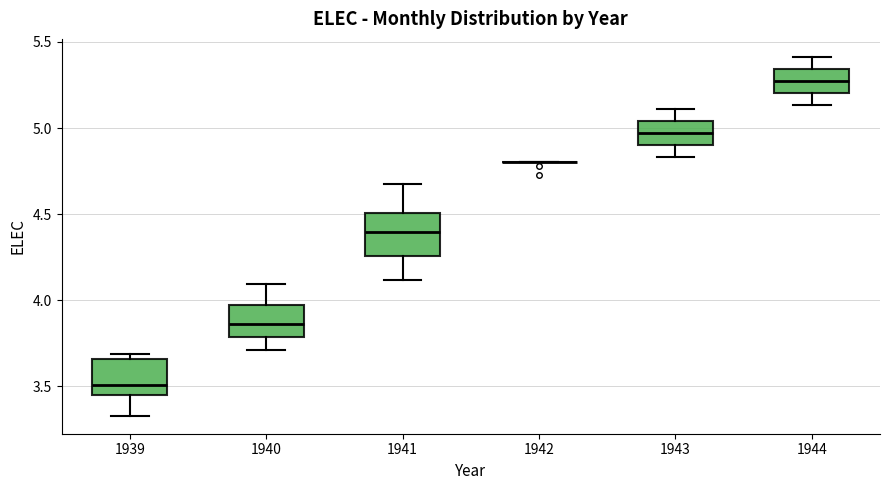

Reading left to right, read every box against the y-axis: the position of its median line, the range the box covers, and the ends of its whiskers. The values are not printed on the chart, so give them approximately, as read against the axis.

1939: median 3.50, box 3.45 to 3.65, whiskers 3.35 to 3.70
1940: median 3.85, box 3.80 to 3.95, whiskers 3.70 to 4.10
1941: median 4.40, box 4.25 to 4.50, whiskers 4.10 to 4.70
1942: box collapsed to a line at 4.80, whiskers 4.80 to 4.80
1943: median 4.95, box 4.90 to 5.05, whiskers 4.85 to 5.10
1944: median 5.25, box 5.20 to 5.35, whiskers 5.15 to 5.40